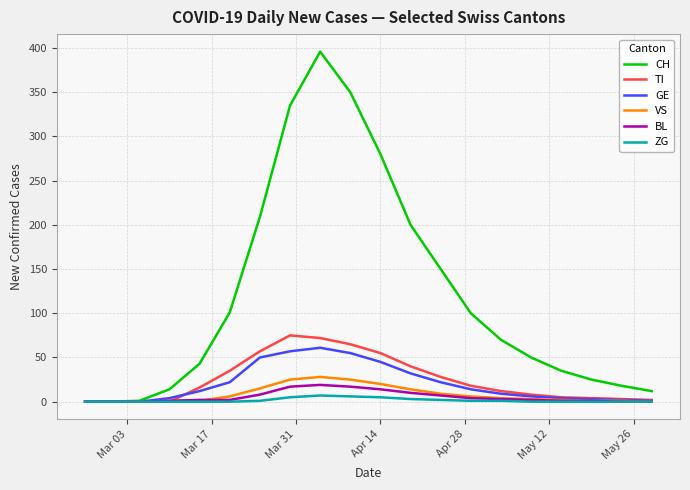

What is the maximum value for BL?

19